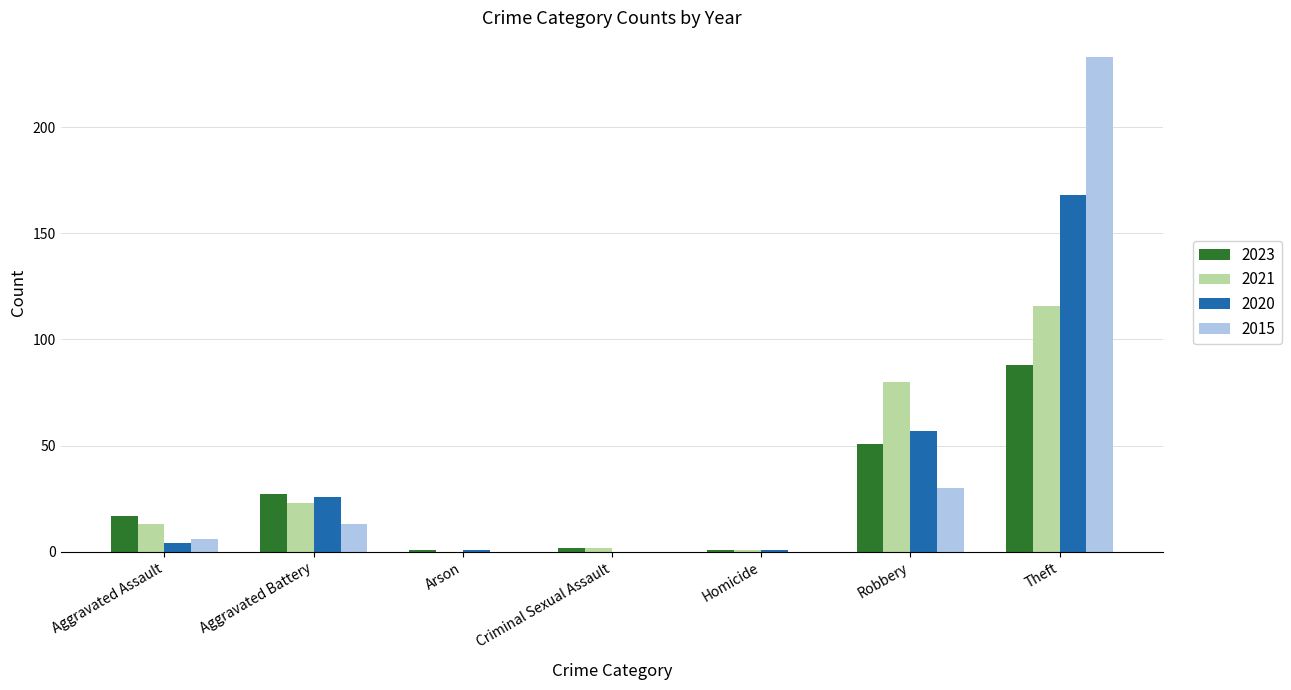

What are all the series names shown in the legend?

2023, 2021, 2020, 2015